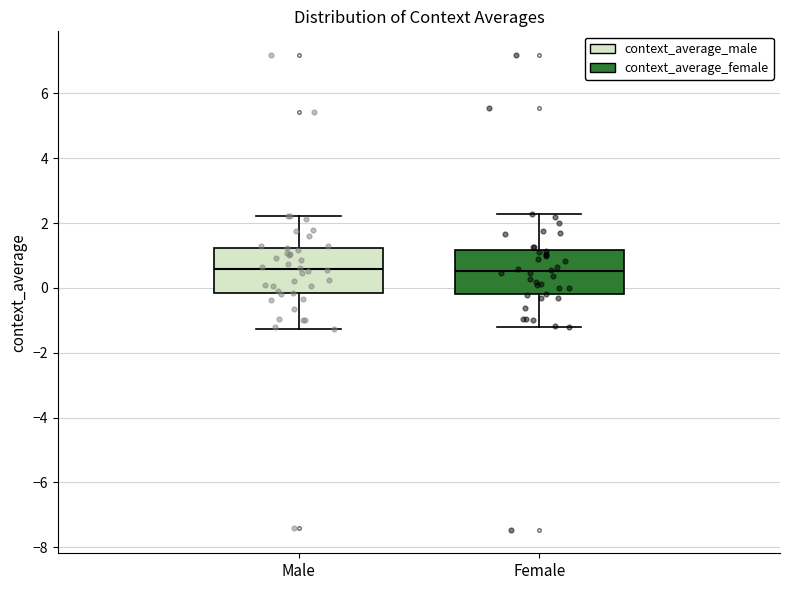

Reading left to right, transcribe this box plot: for each box, give where its median line is, the range the box spans, and where its two whiskers end, as read against the y-axis. The values are not printed on the chart, so give them approximately, as read against the axis.

Male: median 0.6, box -0.2 to 1.2, whiskers -1.2 to 2.2
Female: median 0.6, box -0.2 to 1.2, whiskers -1.2 to 2.2